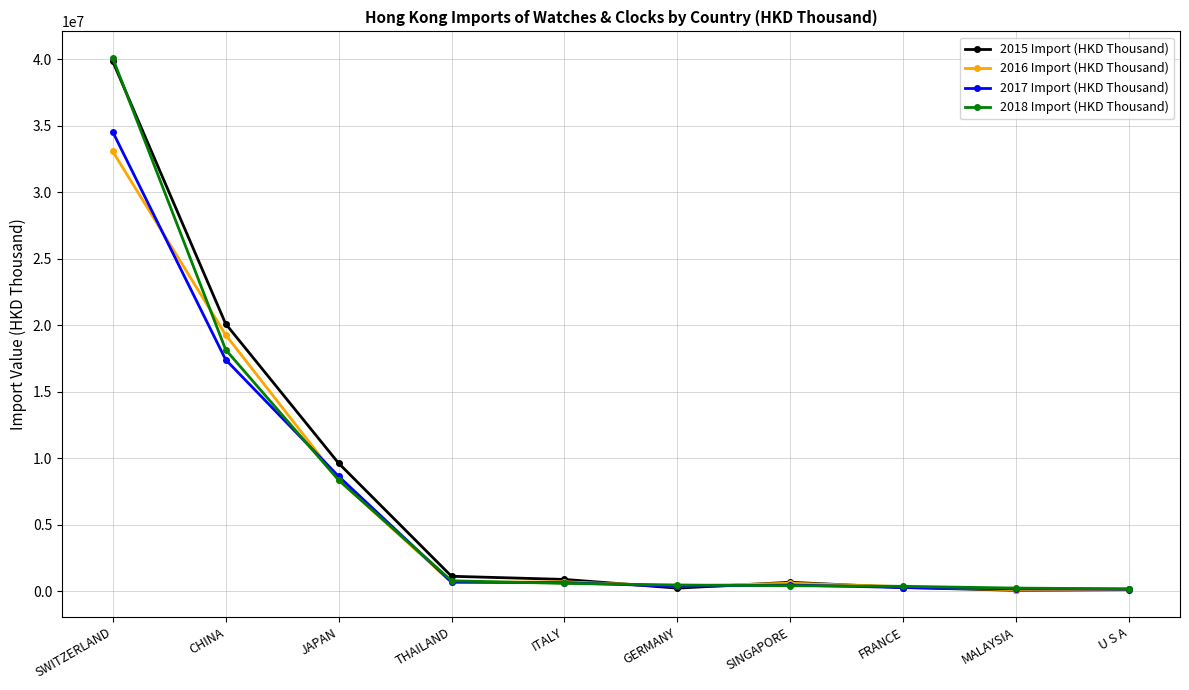

How many data points in 2018 Import (HKD Thousand) are less than 577234?

5